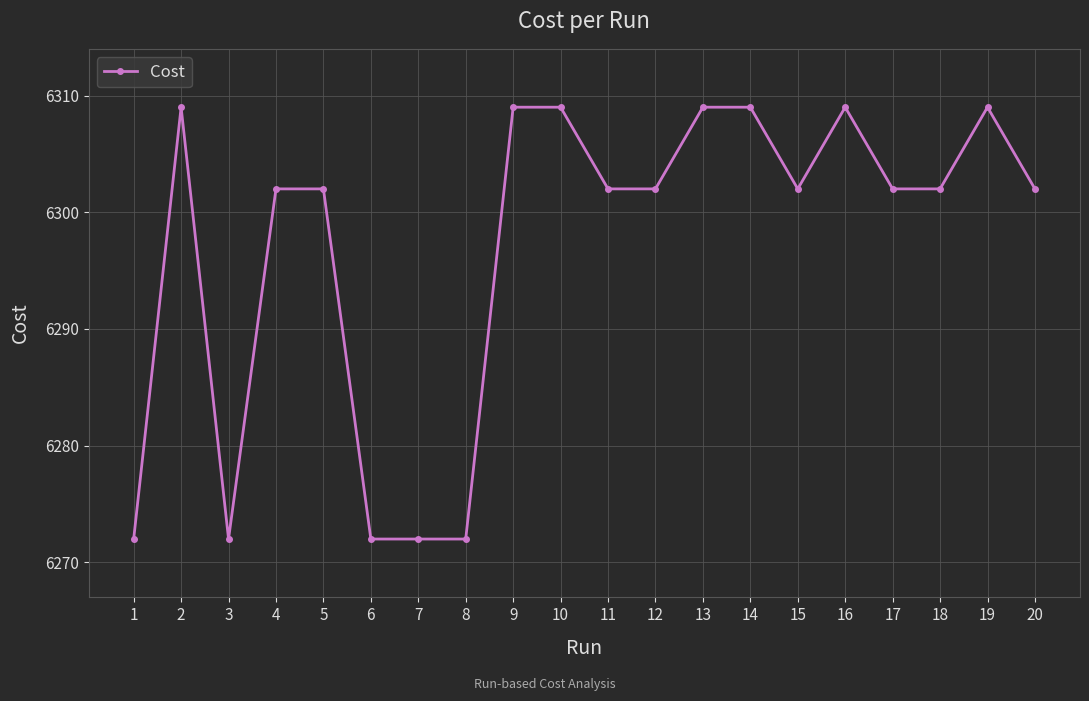

What is the ratio of the value at 2 to the value at 19?

1.0